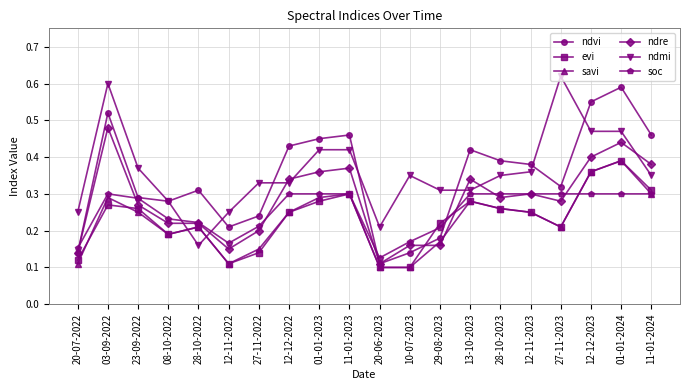

What is the label of the 4th point from the right?

27-11-2023